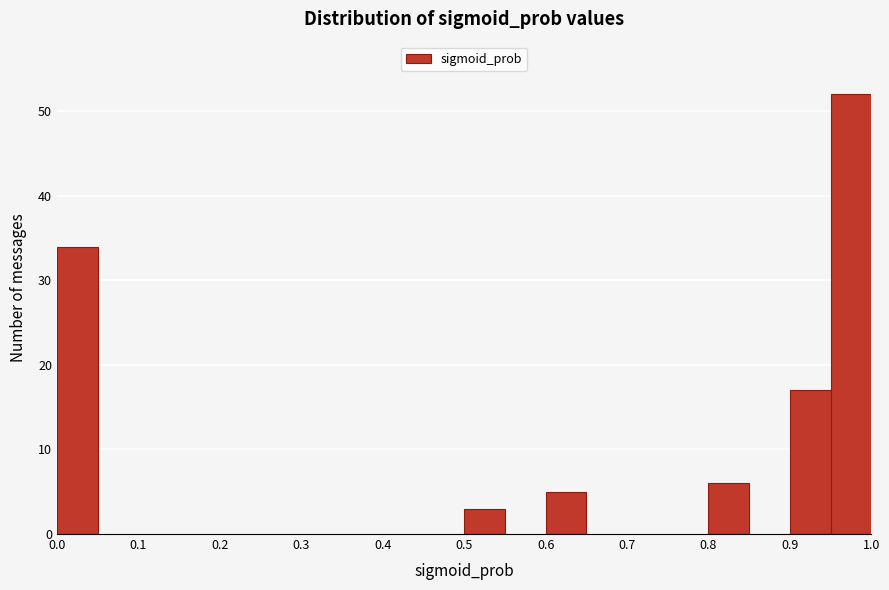

What is the height of the bar covering 0.00 to 0.05 on the x-axis? The values are not printed on the chart, so give them approximately, as read against the axis.

34